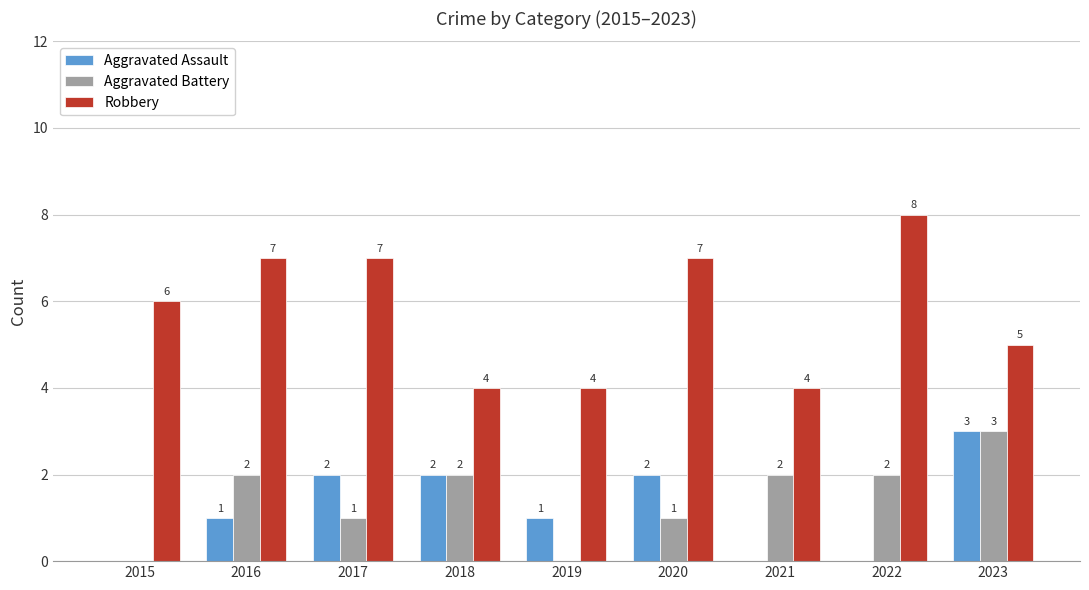

True or false: Aggravated Assault has a value of 0 at 2015.

True